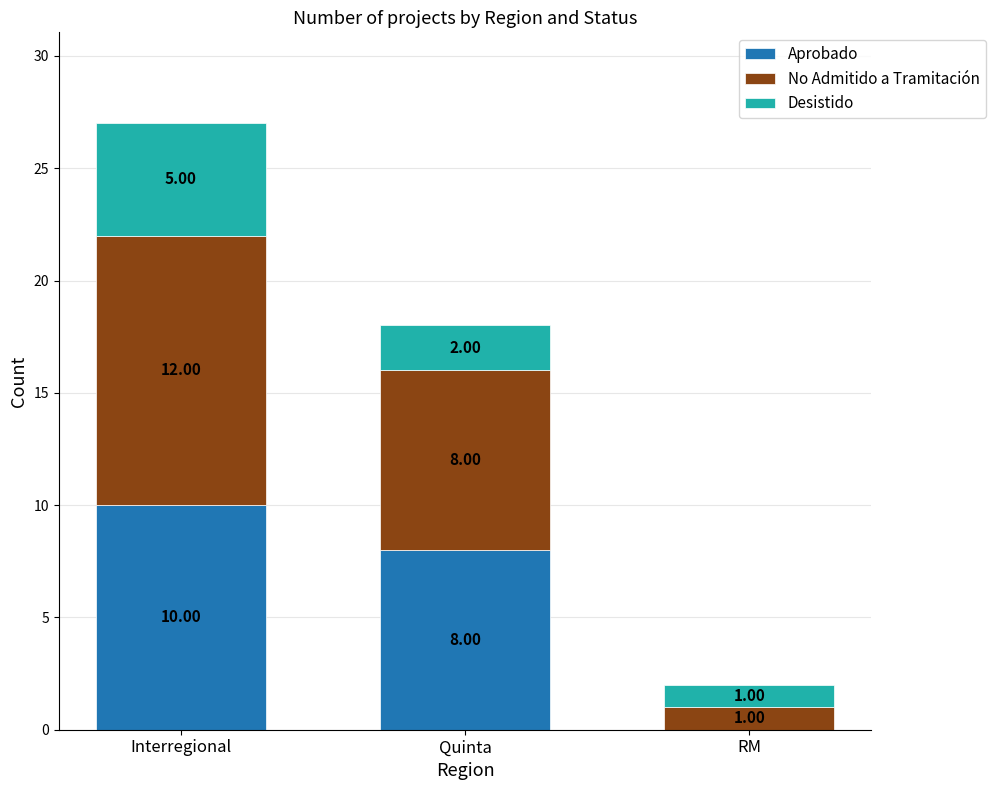

At which category is the sum across all series the highest?

Interregional